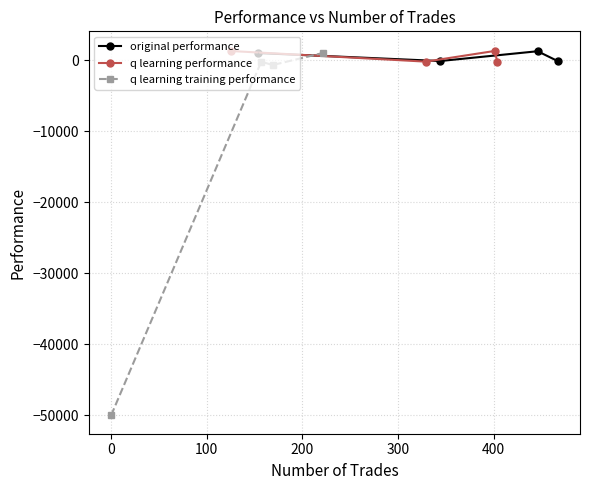

What is the difference between the maximum and minimum values in the original performance series?

1379.4